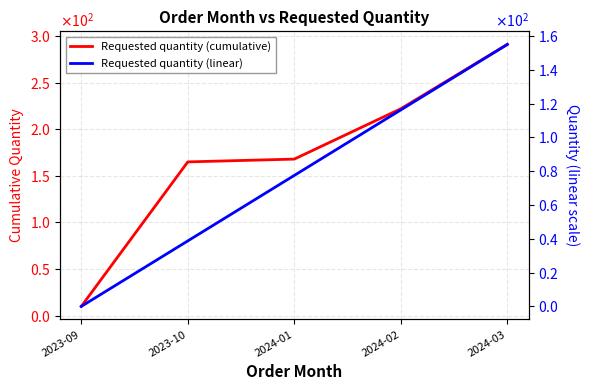

The value of Requested quantity (linear) at 2023-10 is 38.8. True or false?

True